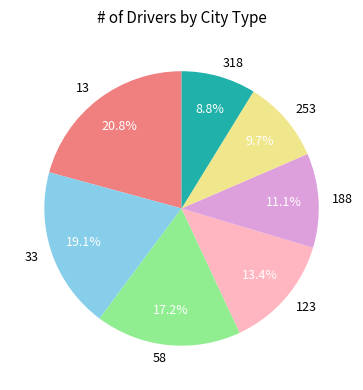

Rank the categories by value from lowest to highest.

318, 253, 188, 123, 58, 33, 13